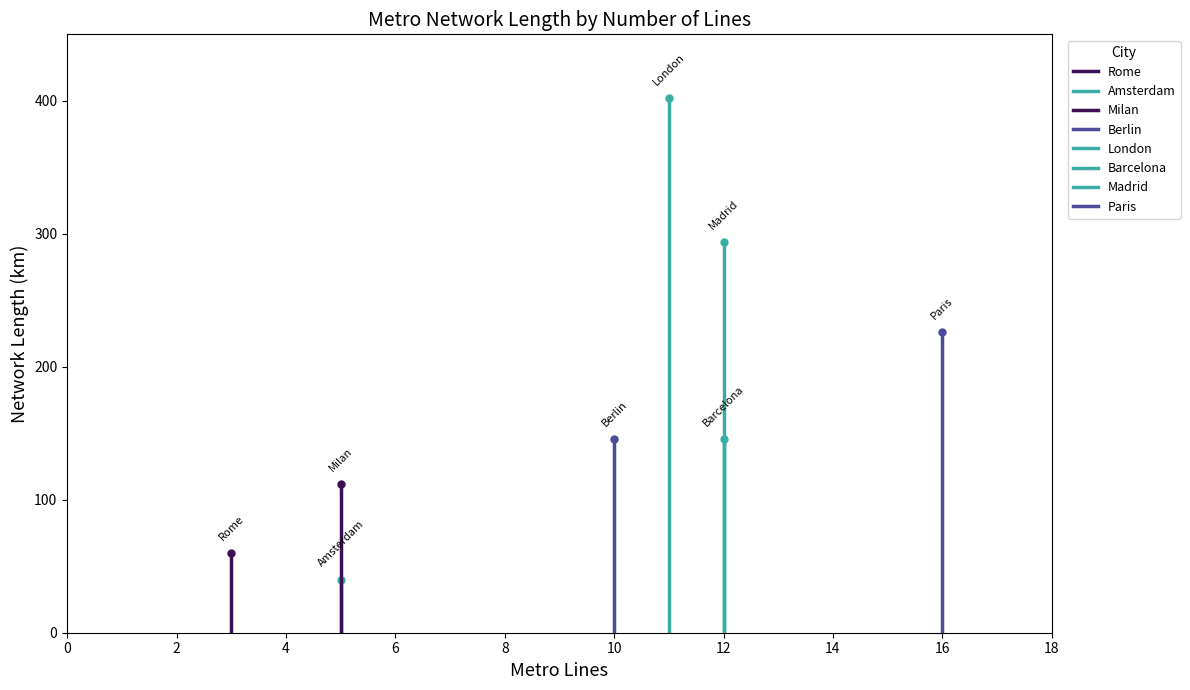

How many values are below 146?

3